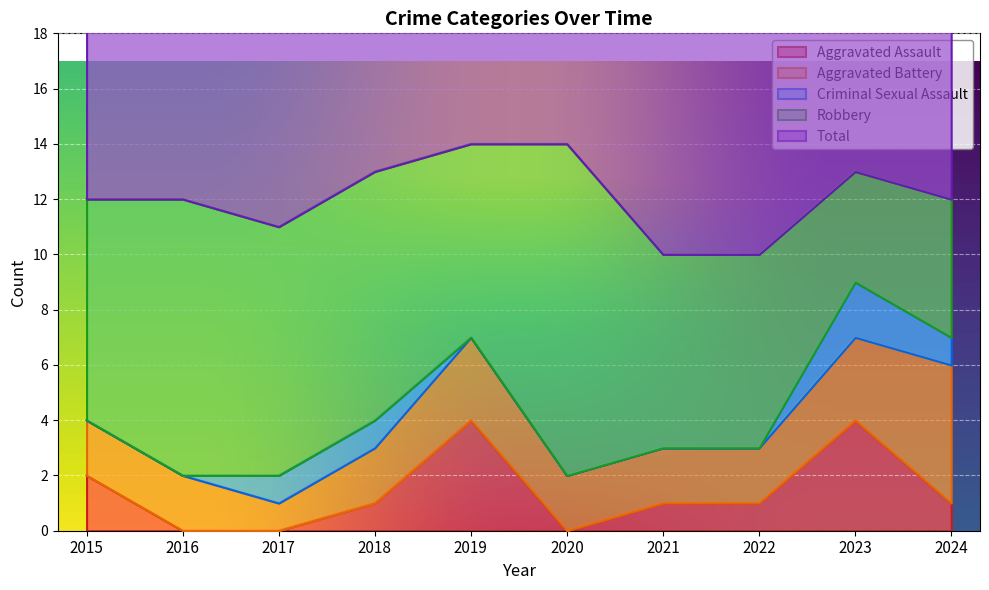

What are all the series names shown in the legend?

Aggravated Assault, Aggravated Battery, Criminal Sexual Assault, Robbery, Total